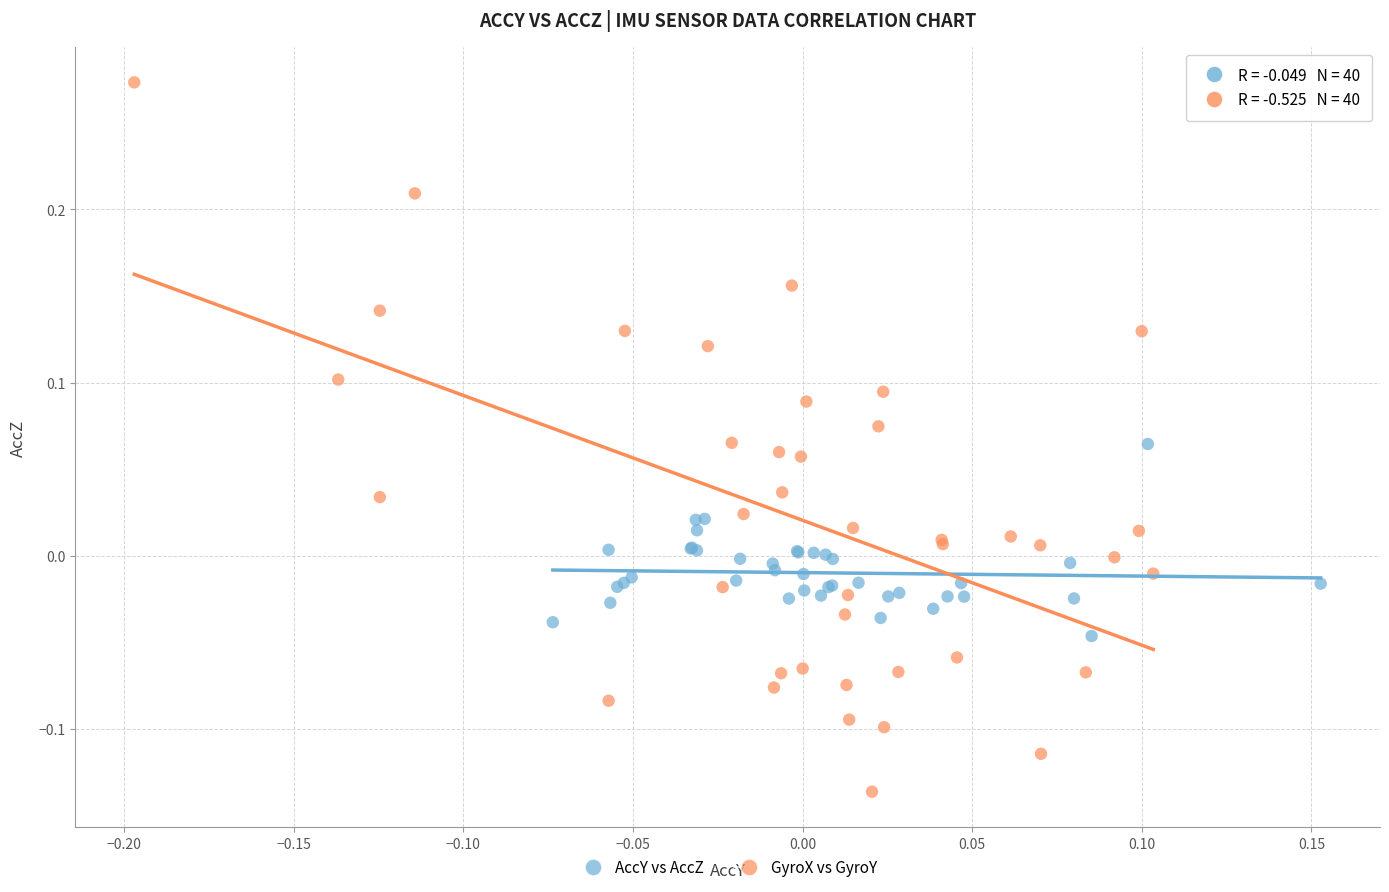

Which series has the widest spread of Y values?

GyroX vs GyroY